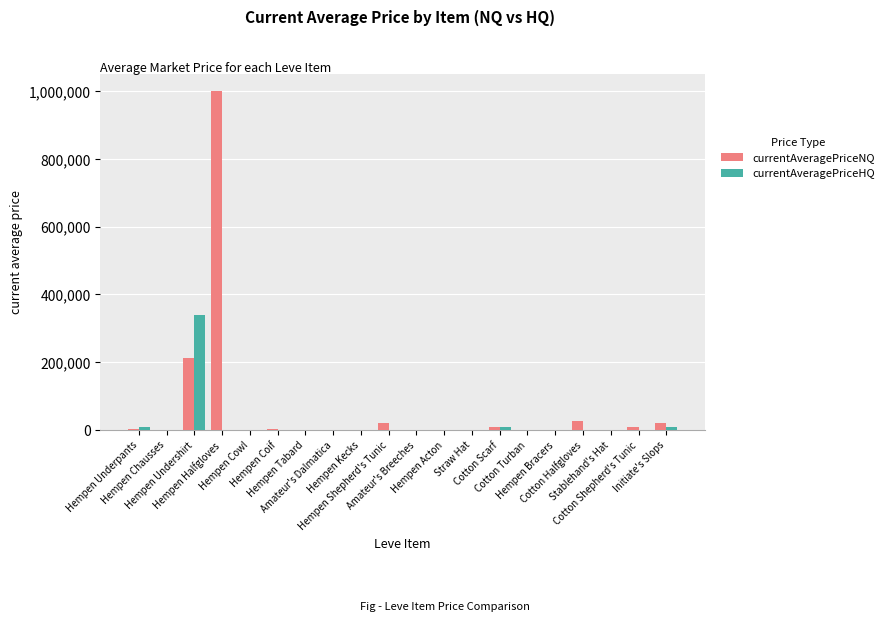

What is the maximum value shown in the chart?

1000000